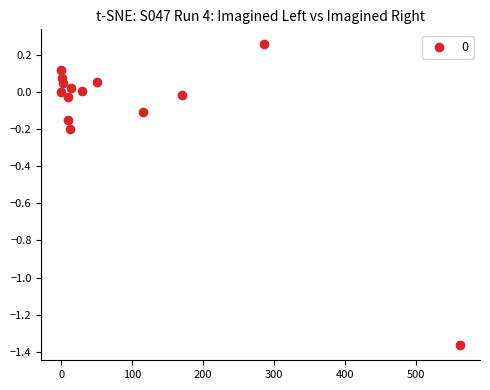

What is the range of X values (max minus min)?

561.6